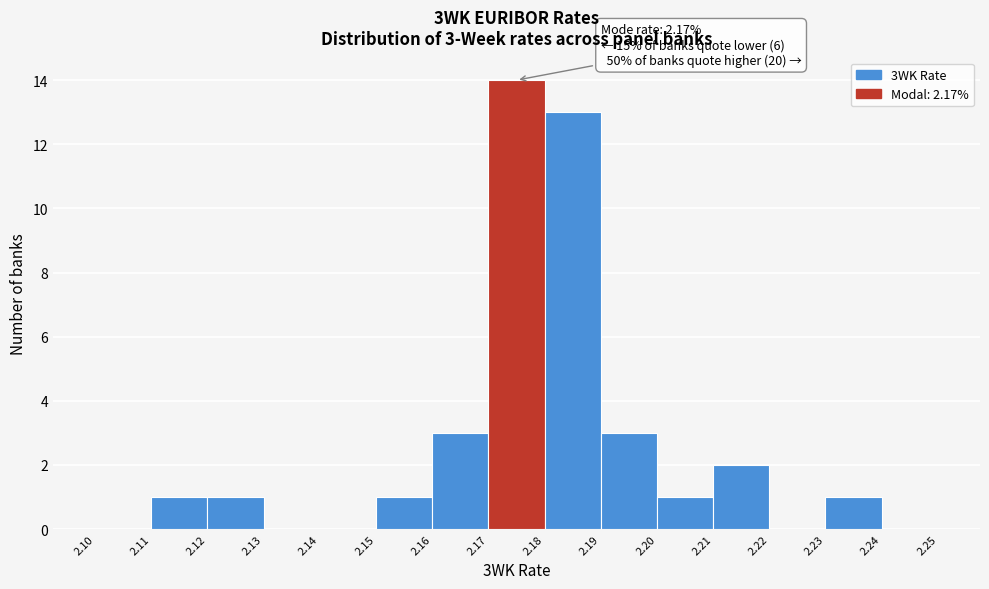

Which range on the x-axis has the tallest bar?

2.17 to 2.18